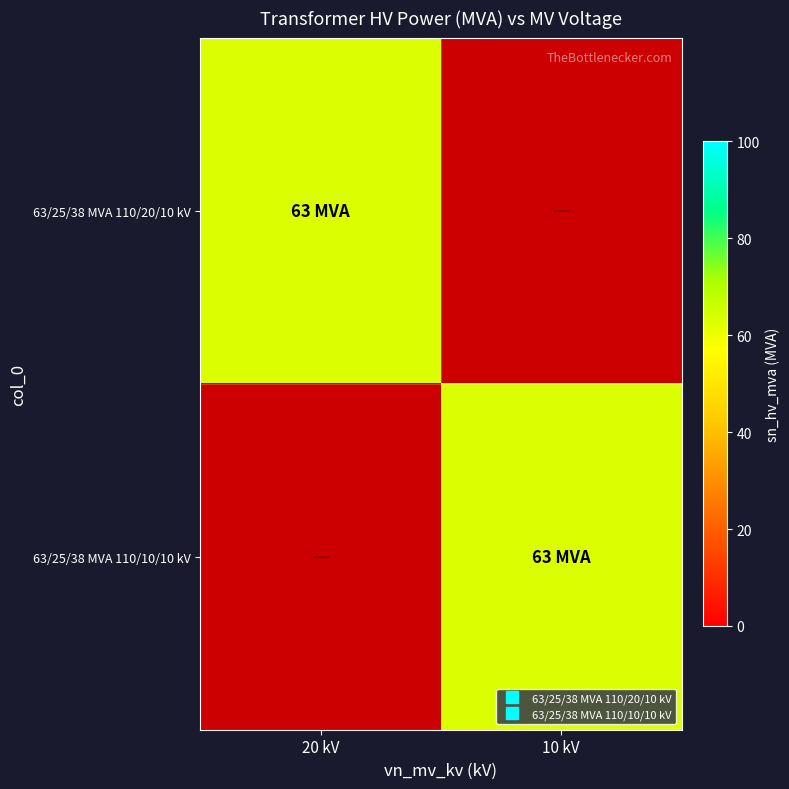

Which series has the largest total across all categories?

63/25/38 MVA 110/20/10 kV